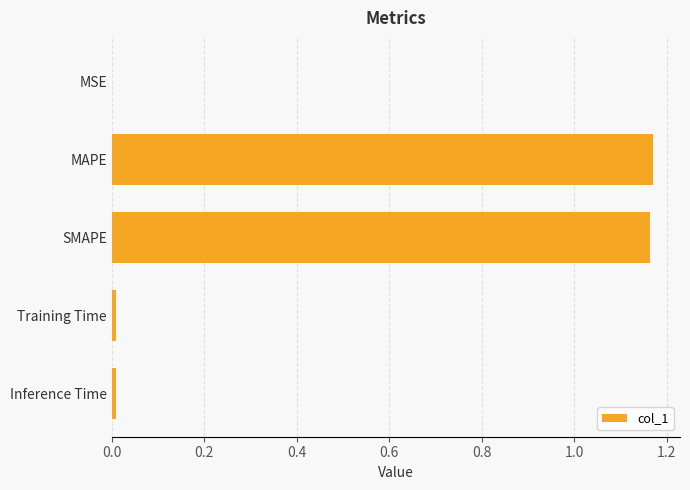

Between SMAPE and MSE, which is larger?

SMAPE